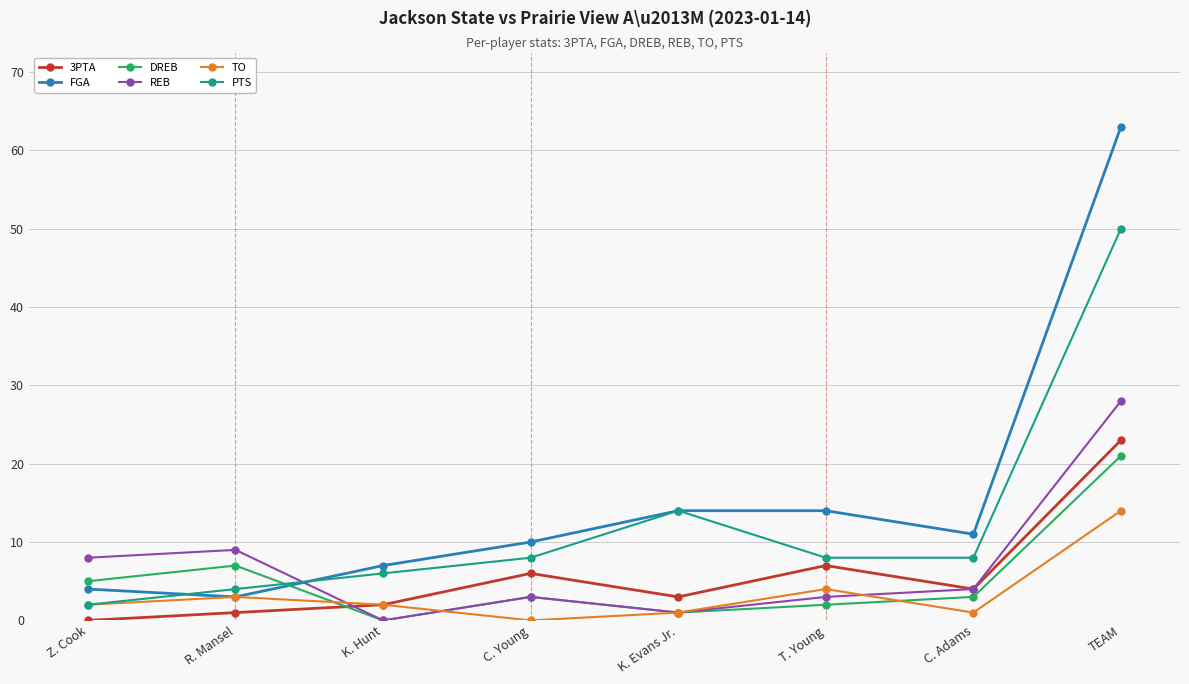

What is the difference between the DREB values at T. Young and C. Adams?

1